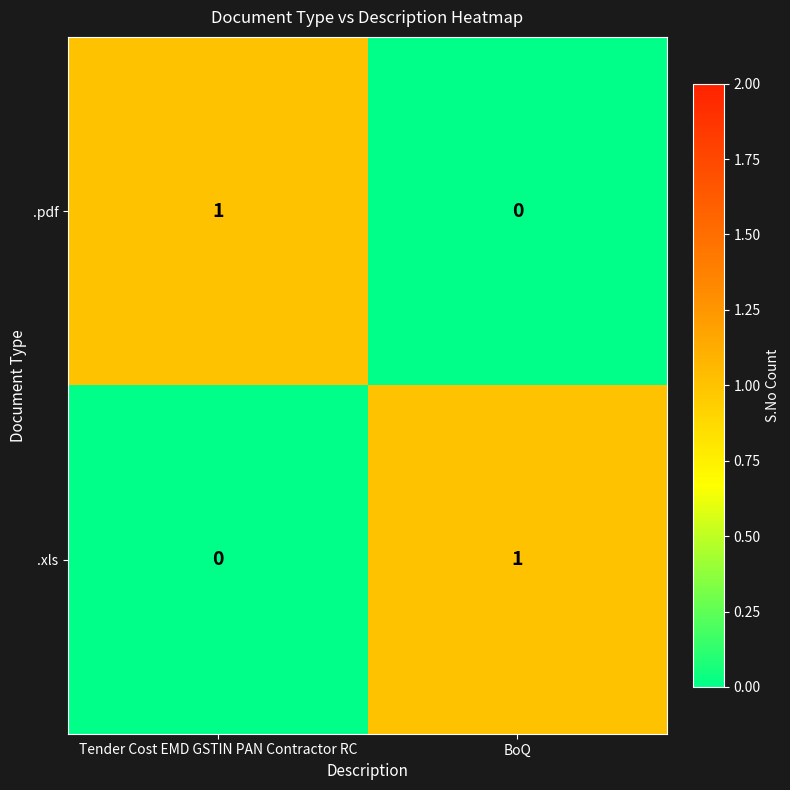

List the labels in order of .pdf value, smallest first.

BoQ, Tender Cost EMD GSTIN PAN Contractor RC